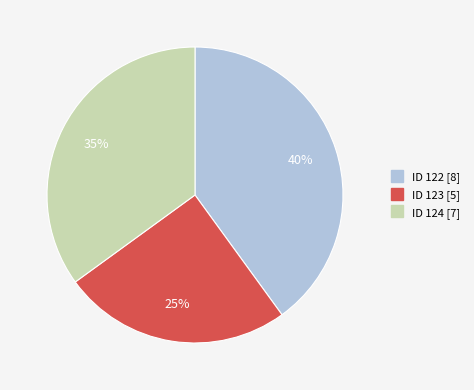

Is there any slice that represents more than half of the pie?

No